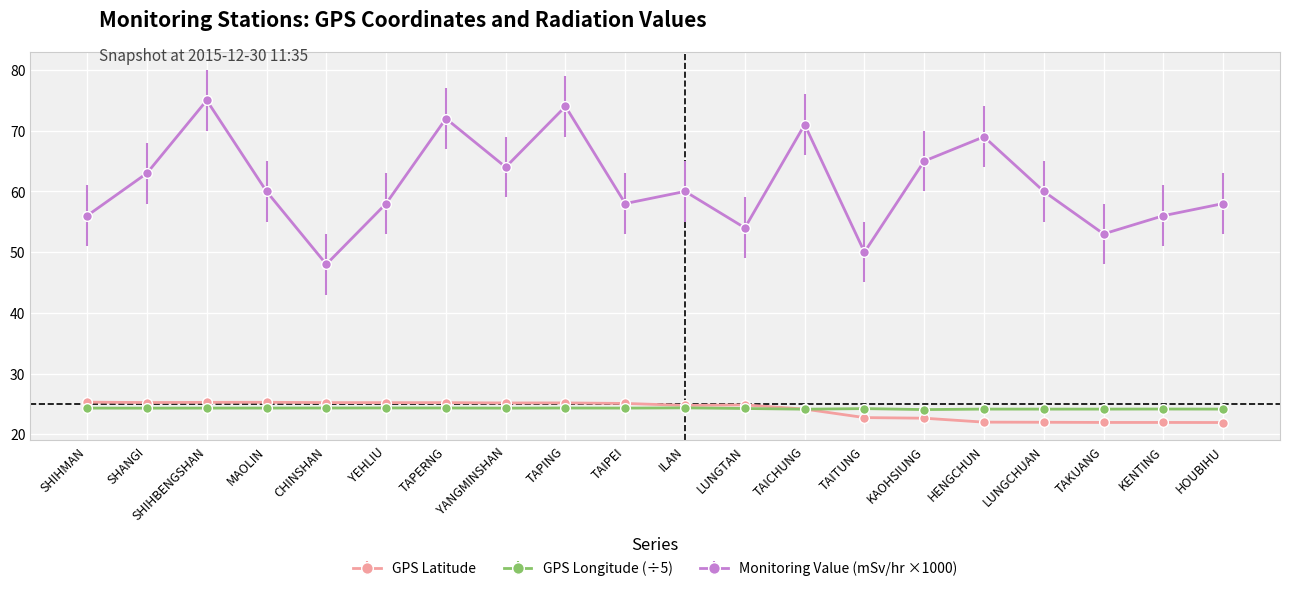

True or false: GPS Latitude and Monitoring Value (mSv/hr ×1000) intersect in this chart.

False